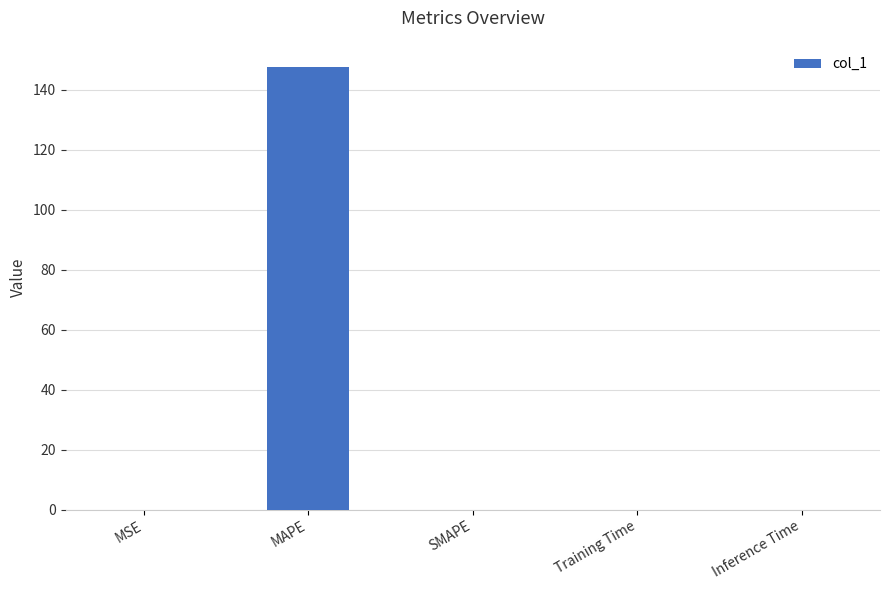

The value at MAPE is 147.6. True or false?

True